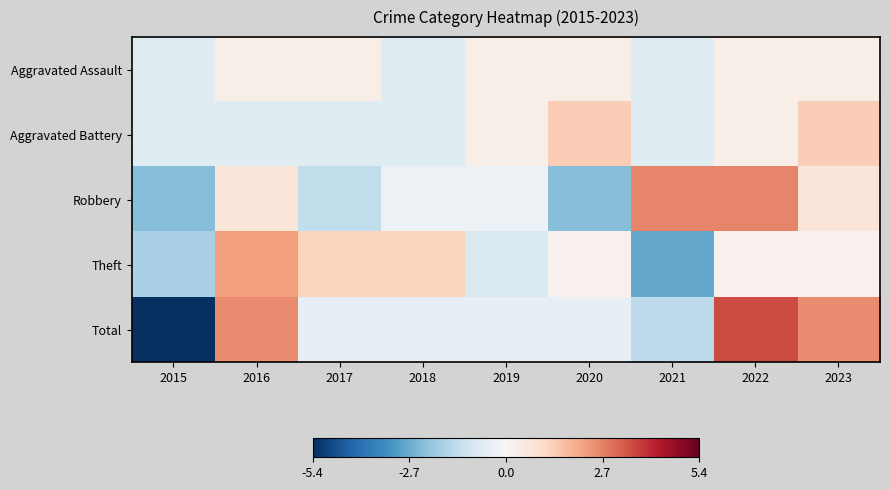

What is the difference between the highest and lowest values at 2016?

3.2